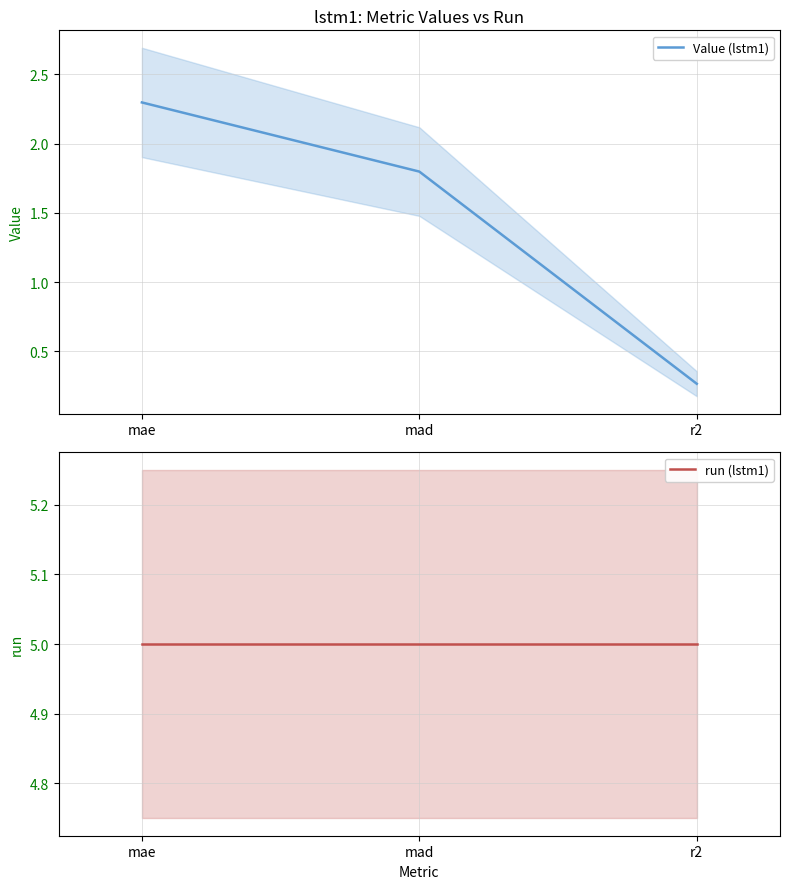

What is the difference between the maximum and minimum values in the Value (lstm1) series?

2.0